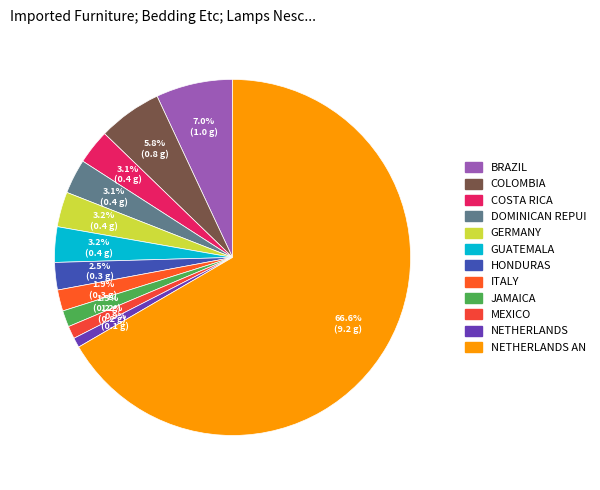

How many slices are in this pie chart?

12